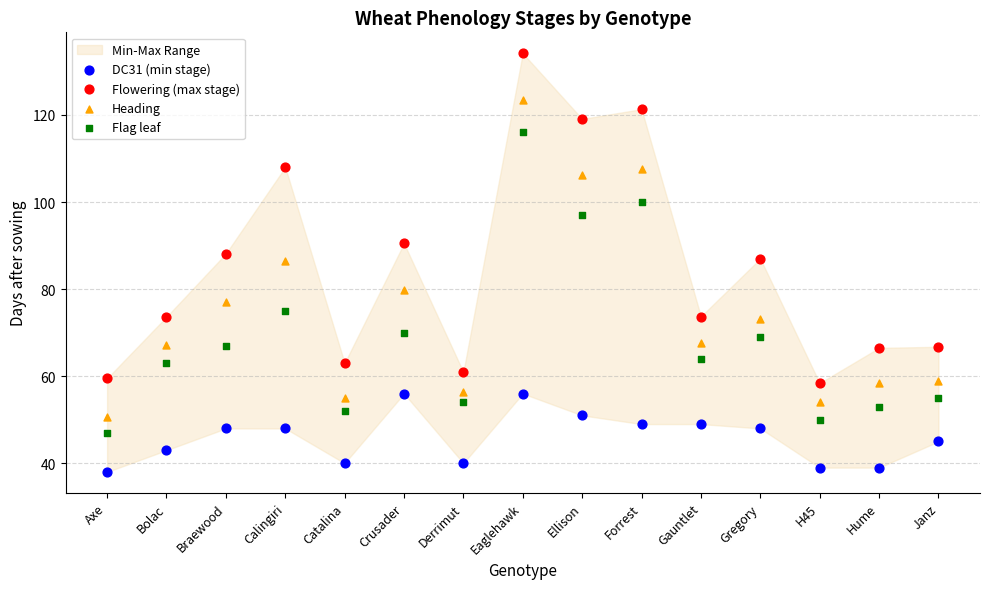

Which series has the widest spread of Y values?

Flowering (max stage)